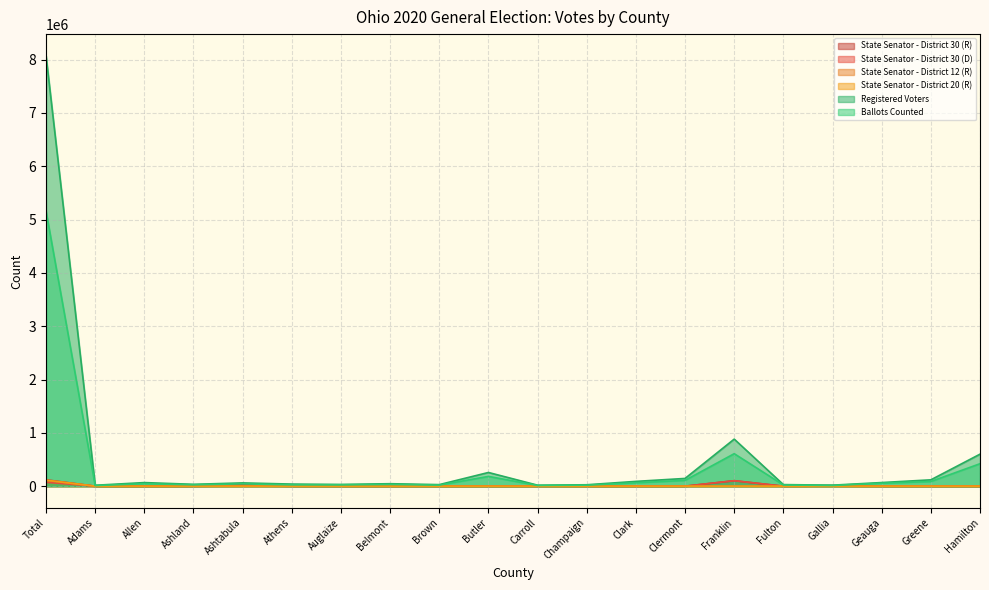

Which label corresponds to the largest value in the chart?

Total